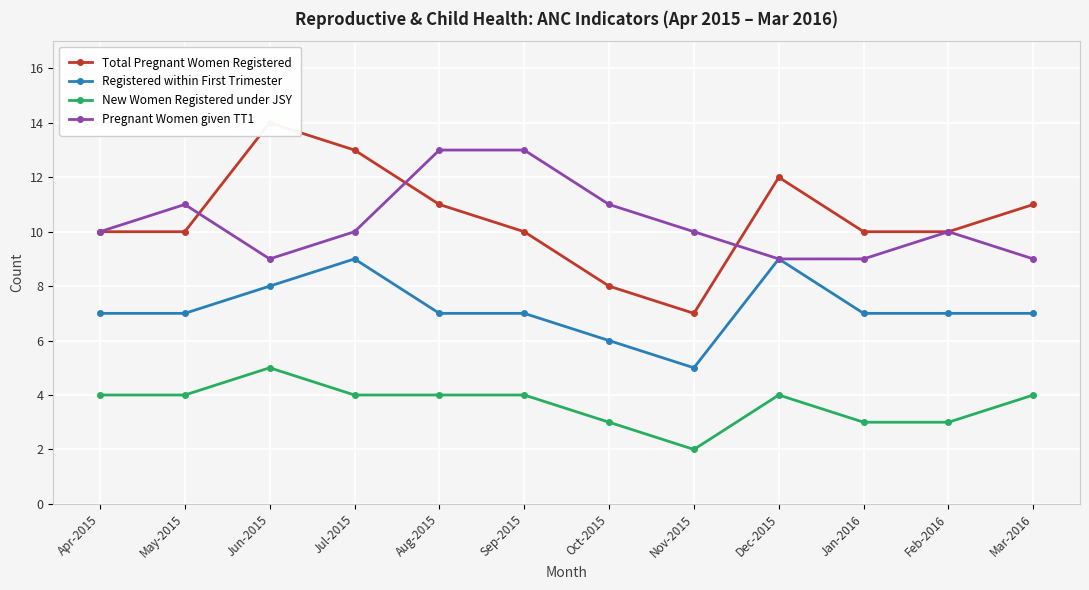

What is the total value across all series at Dec-2015?

34